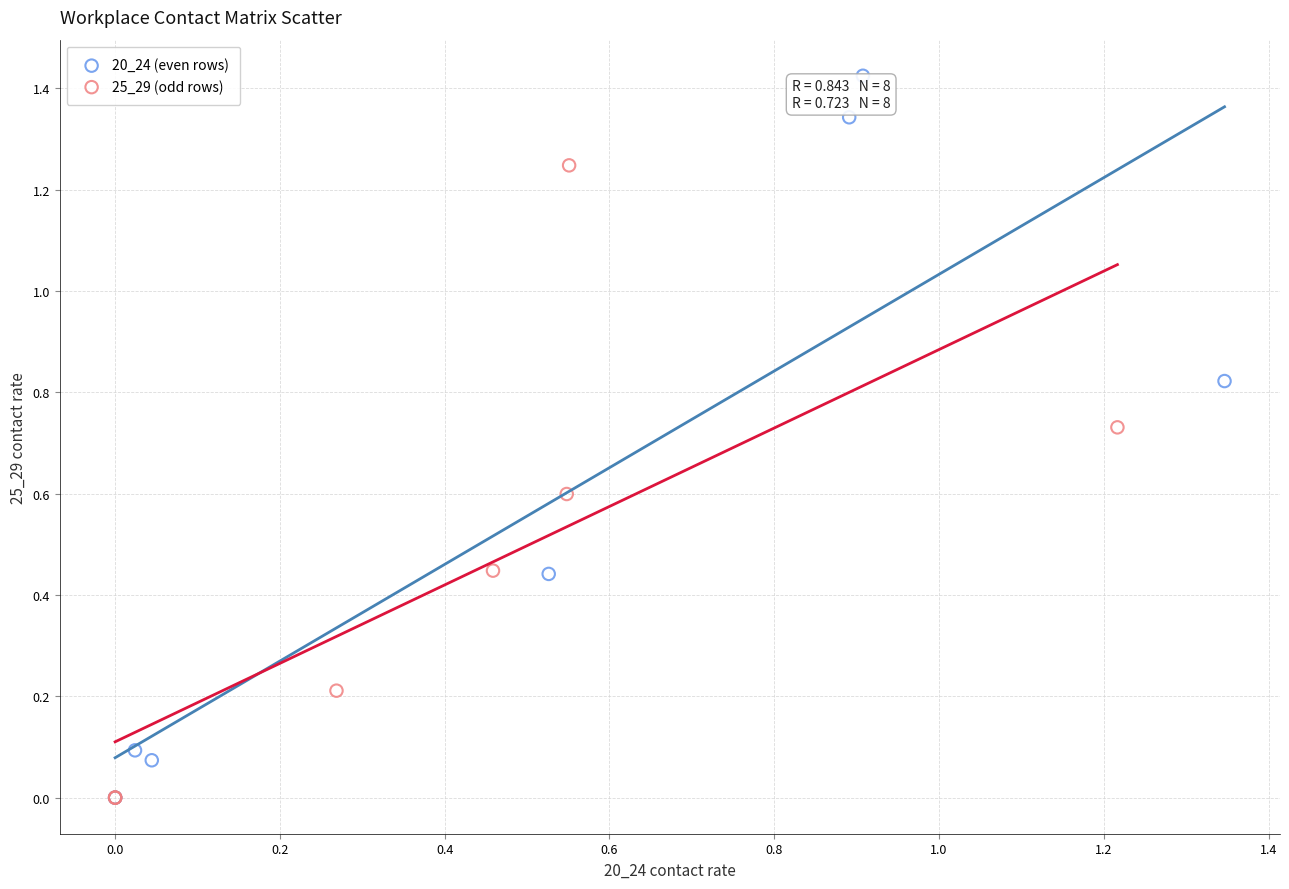

Which series has the widest spread of Y values?

20_24 (even rows)